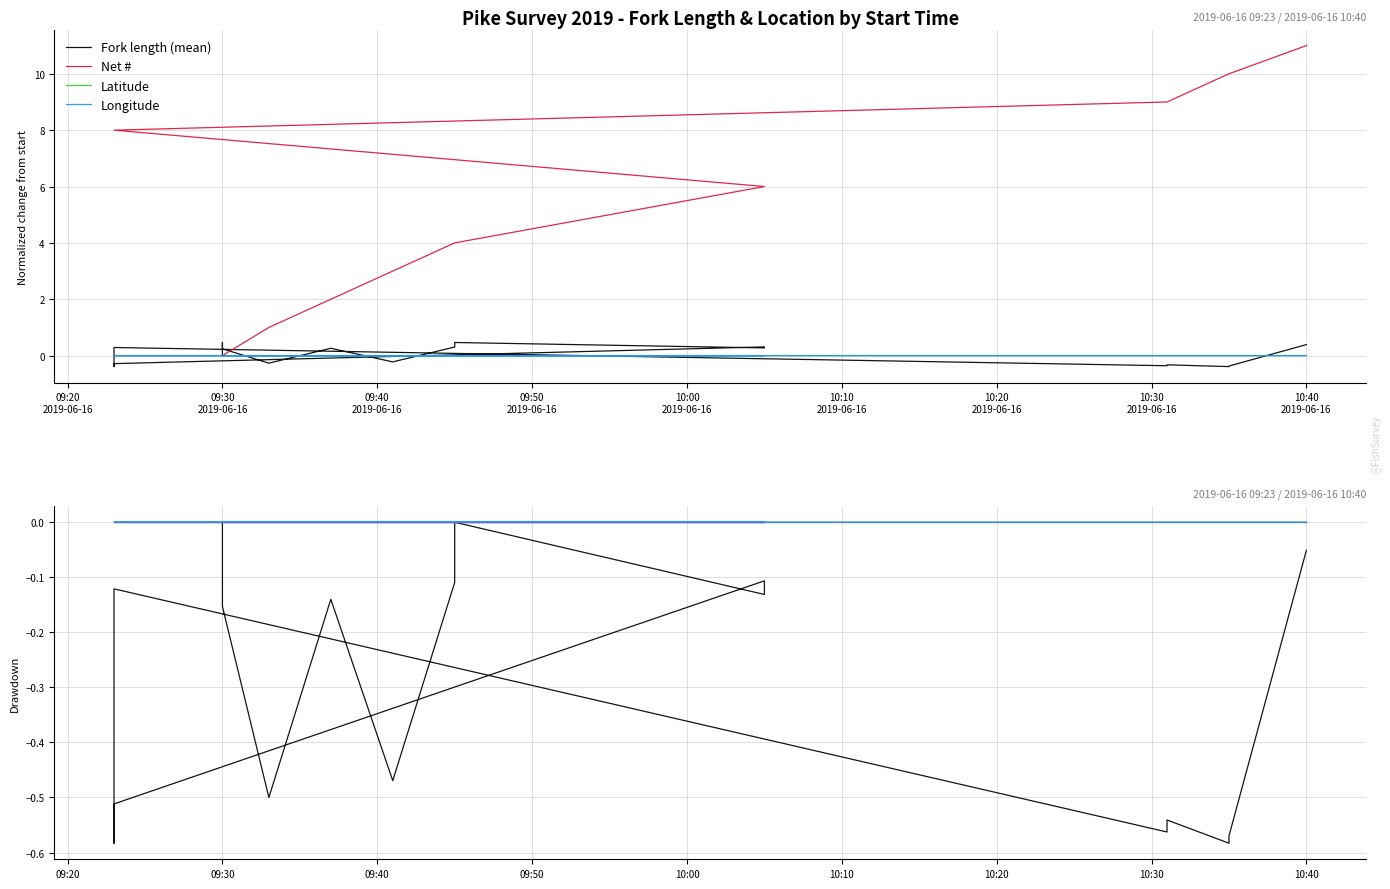

How many negative values does the Fork length (mean) series have?

17